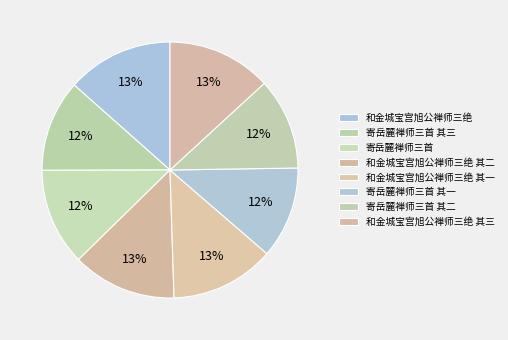

Count the number of slices in the pie.

8